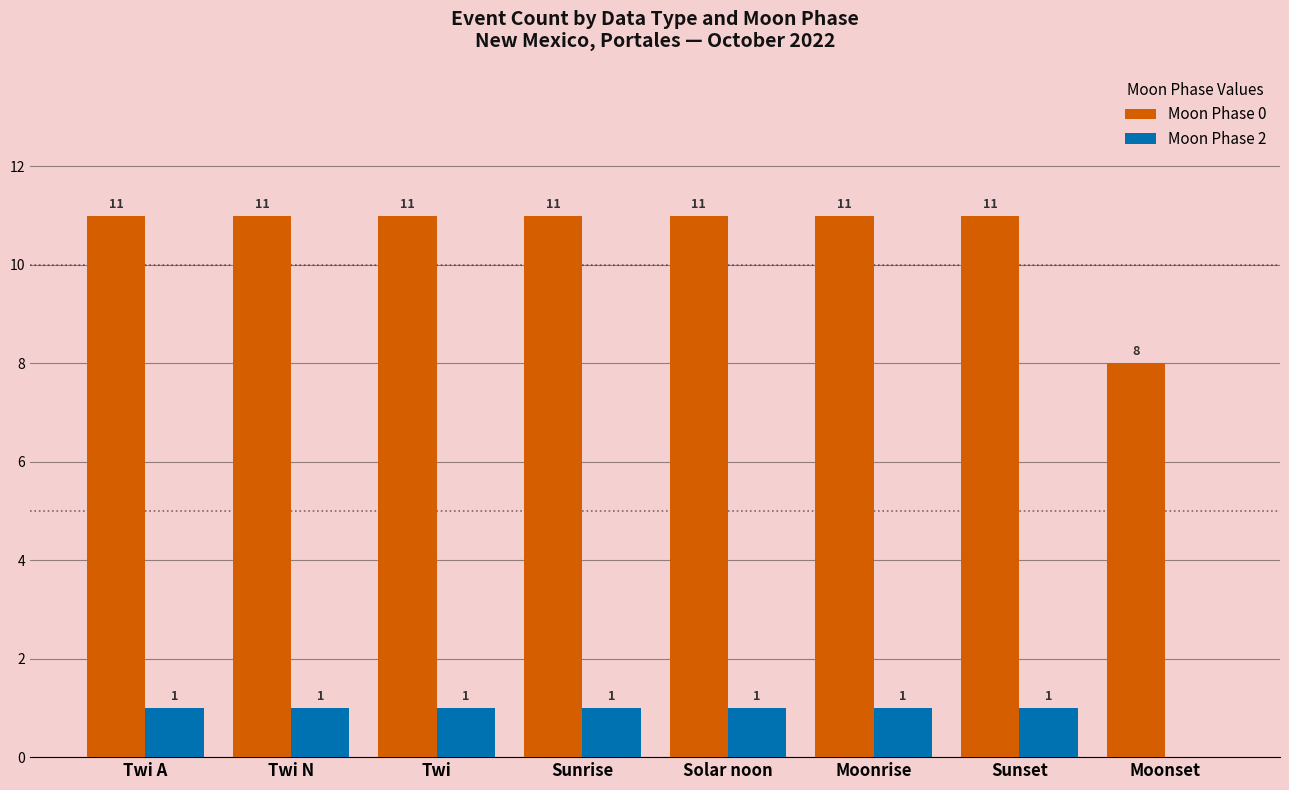

What is the approximate value of Moon Phase 0 at Sunset?

11